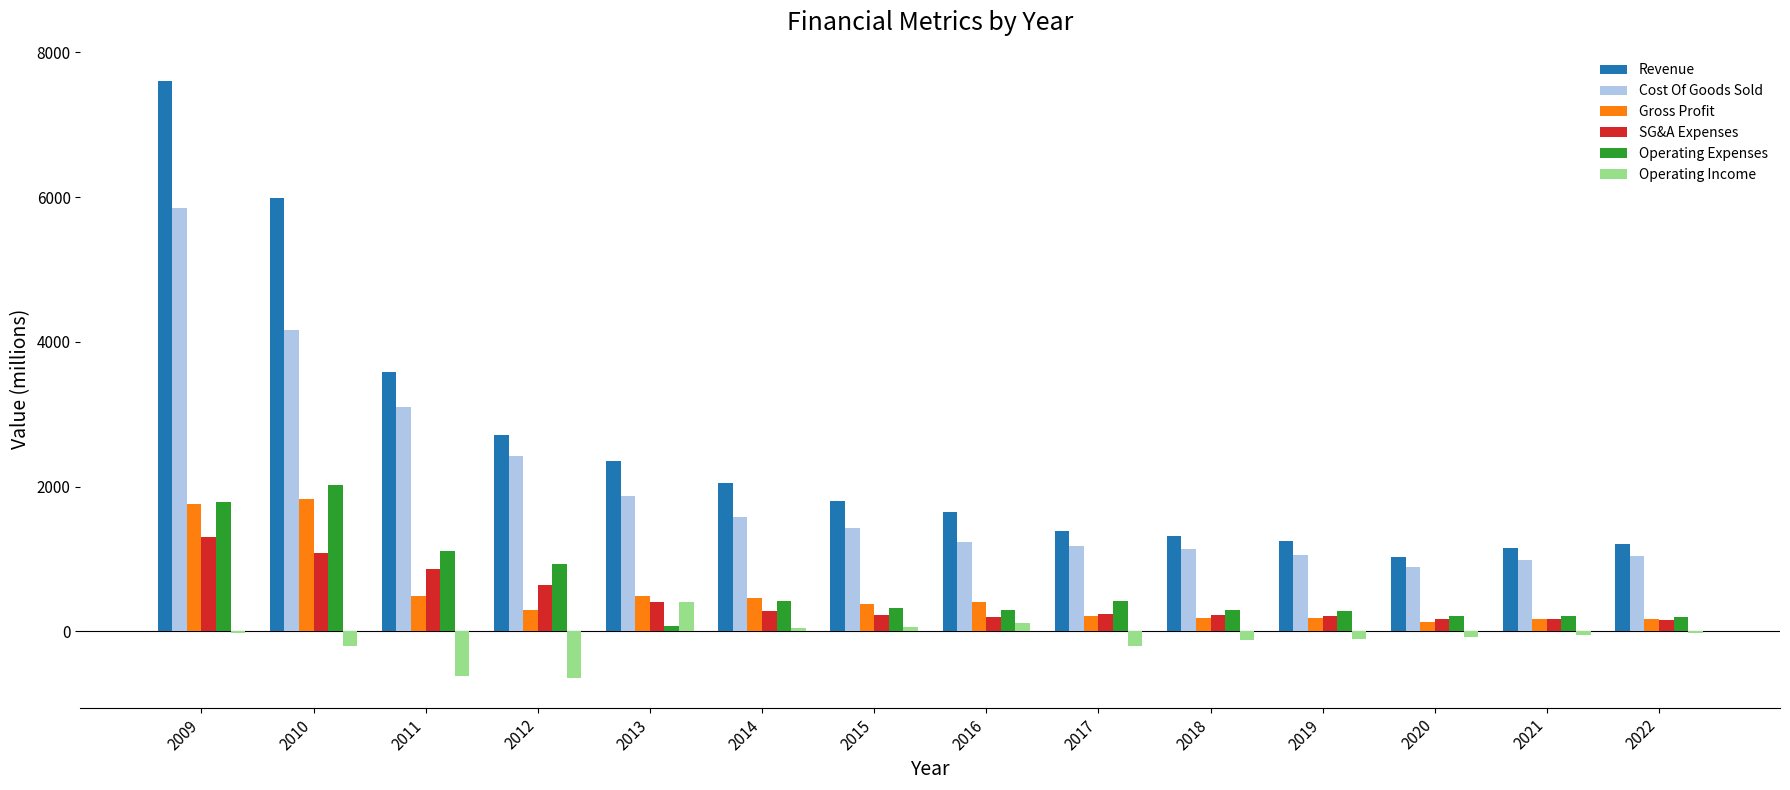

Count the number of categories in the chart.

14